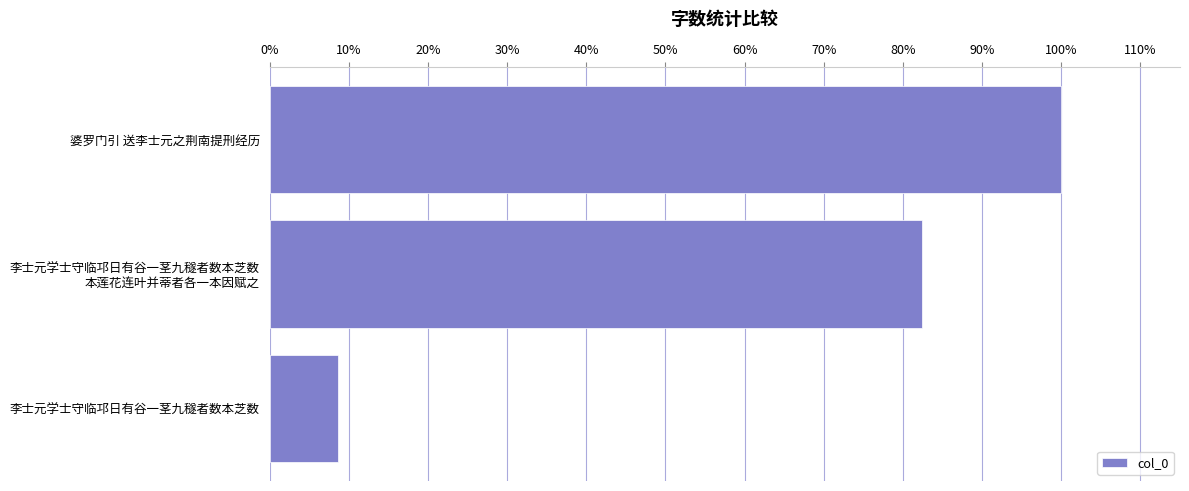

Does the chart contain any negative values?

No